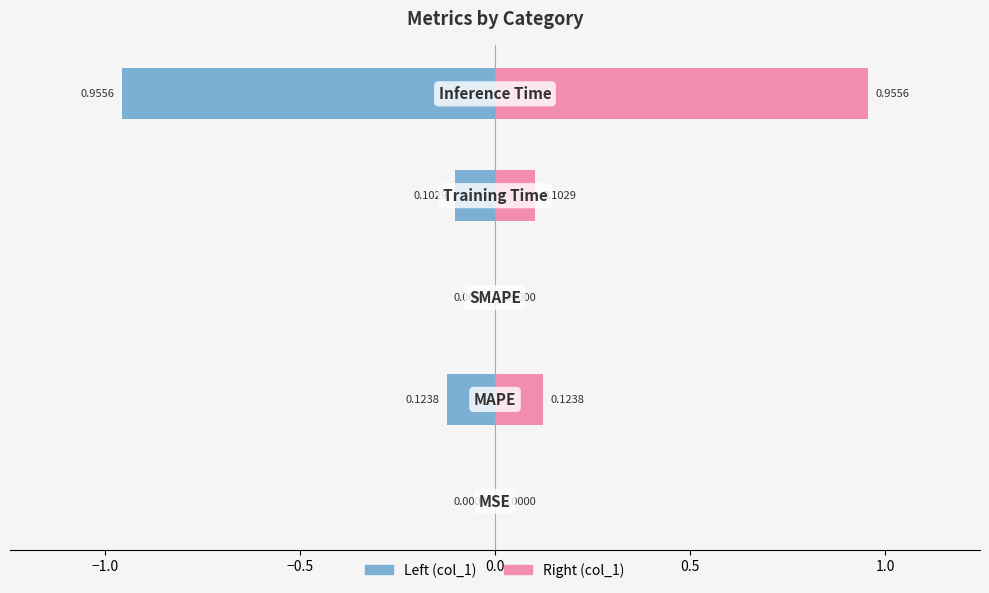

What is the maximum value shown in the chart?

1.0